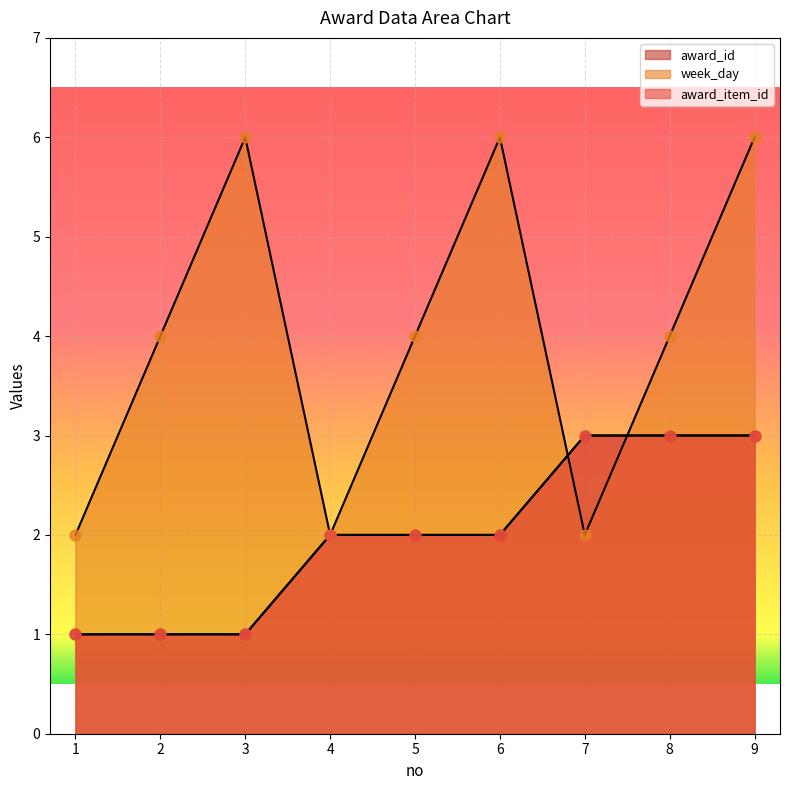

What are all the series names shown in the legend?

award_id, week_day, award_item_id